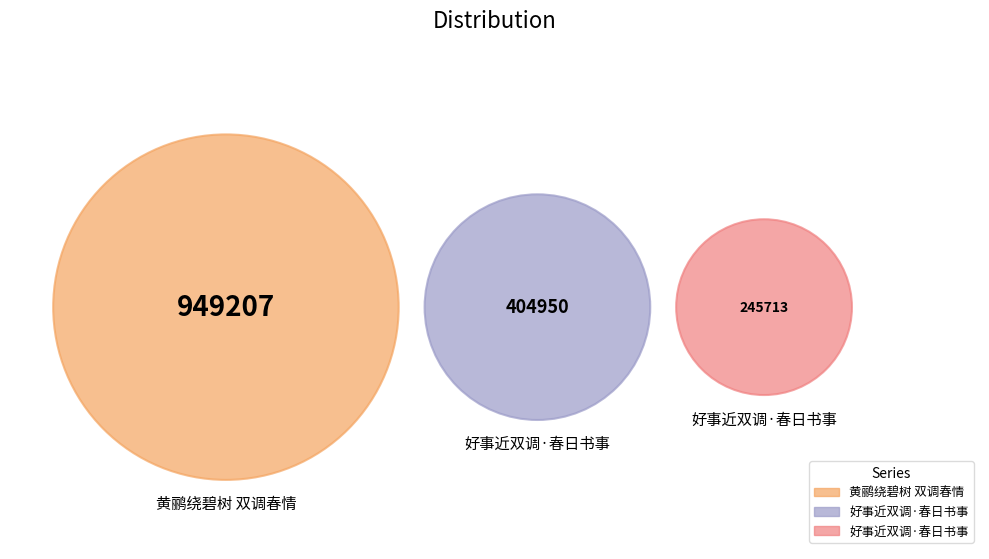

What is the largest slice in the pie chart?

黄鹂绕碧树 双调春情